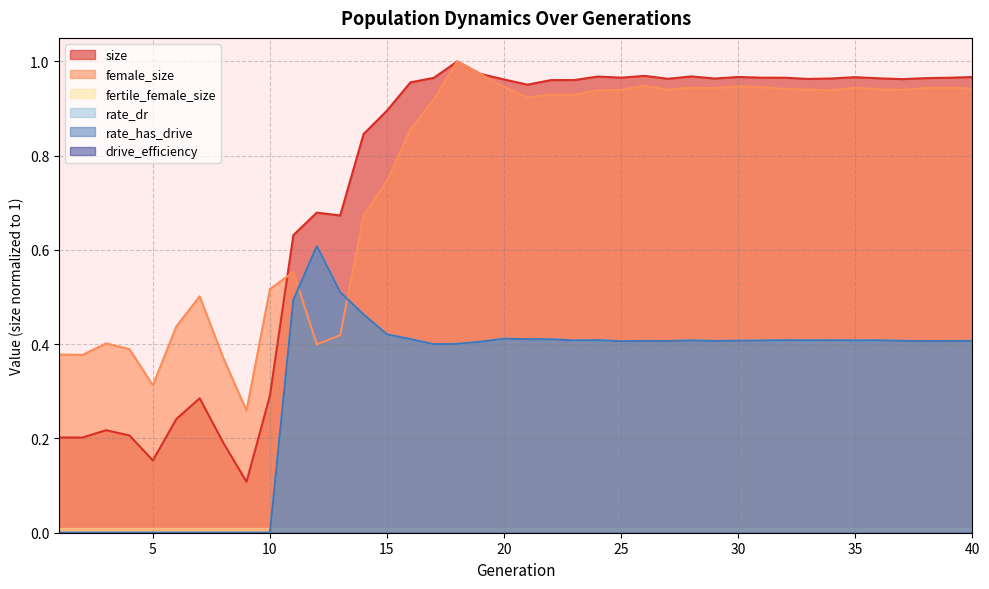

At which label is female_size closest to 0?

9